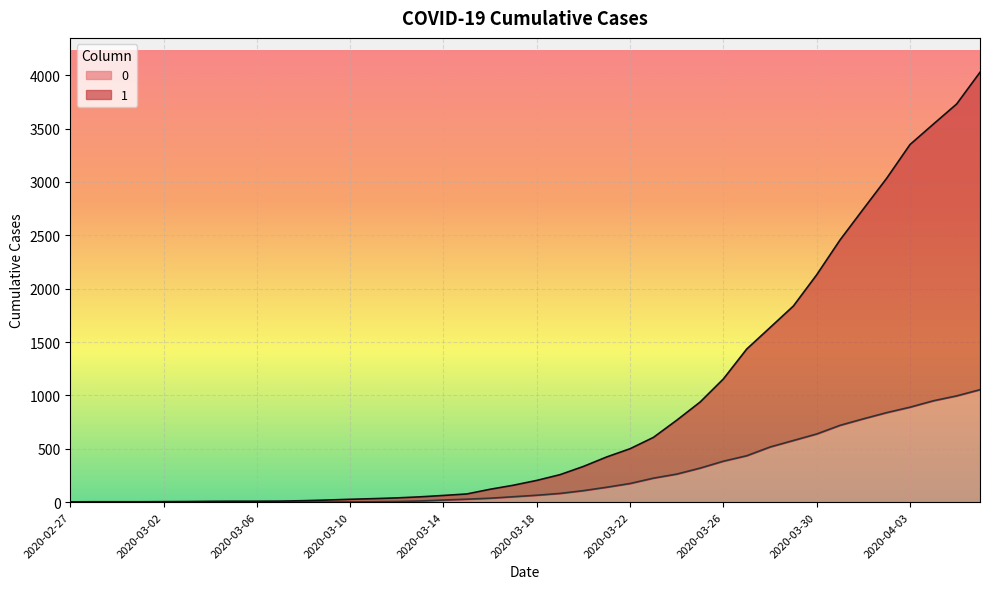

True or false: 0 and 1 cross at least once.

False